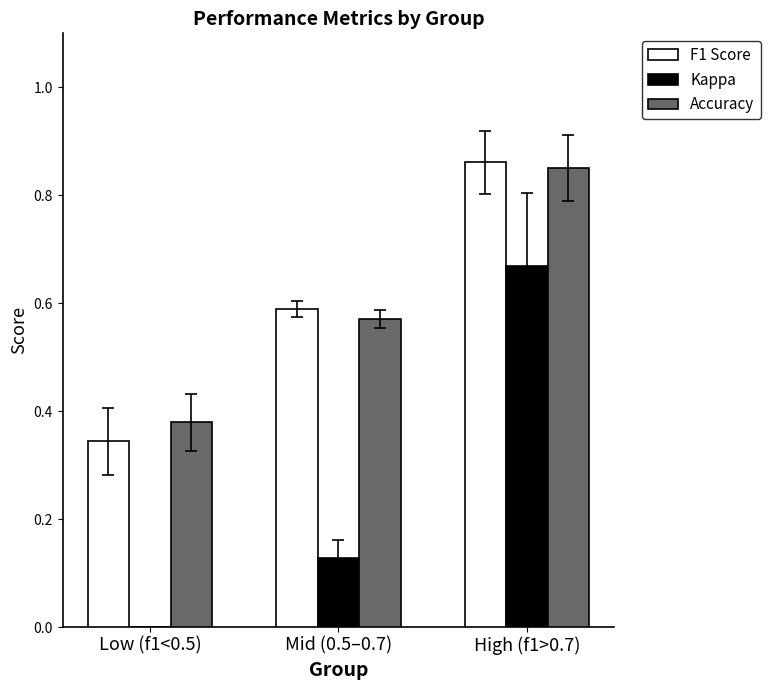

What is the minimum value for Accuracy?

0.4